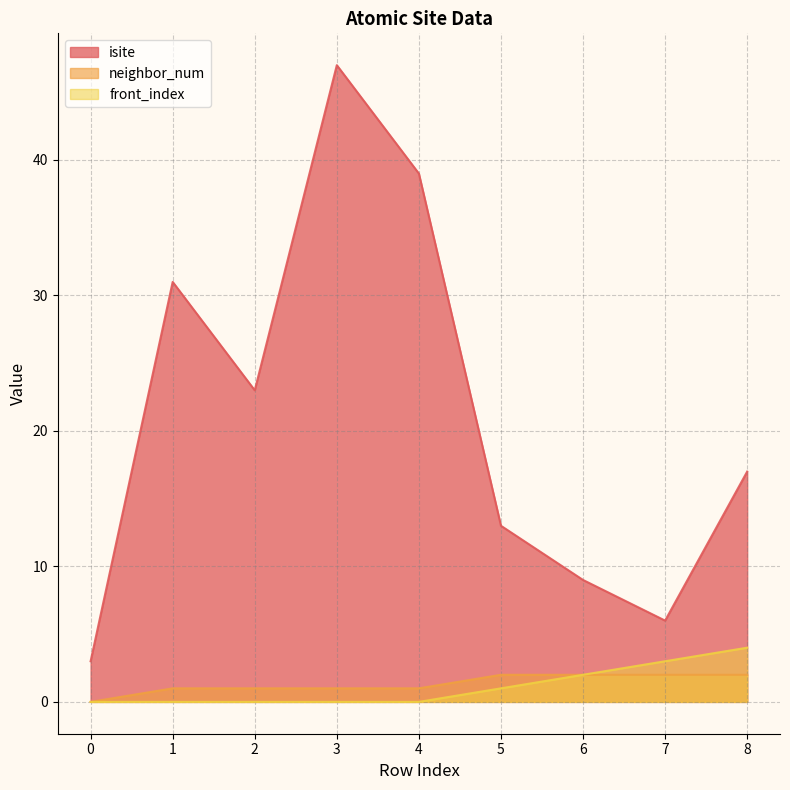

How many data points in isite are less than 17?

4